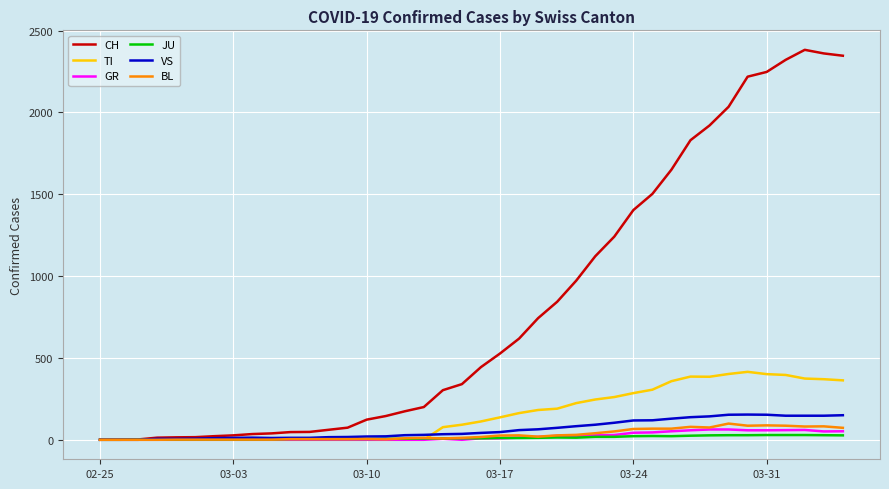

Which series has the largest total across all categories?

CH